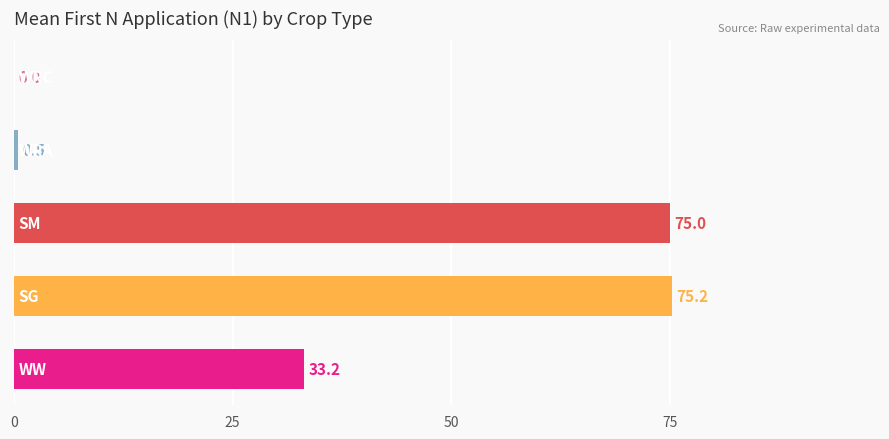

What is the sum of all values?

183.9